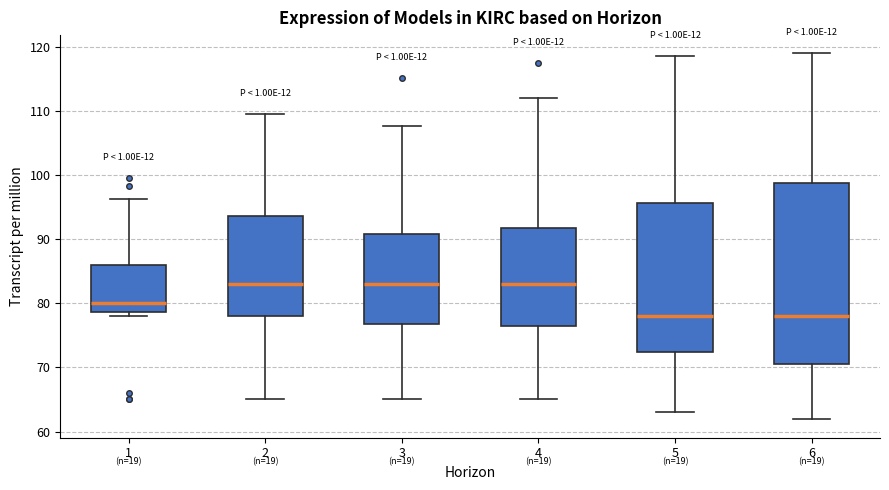

Where does the lower whisker of the box at x = 6 end on the y-axis? The values are not printed on the chart, so give them approximately, as read against the axis.

62